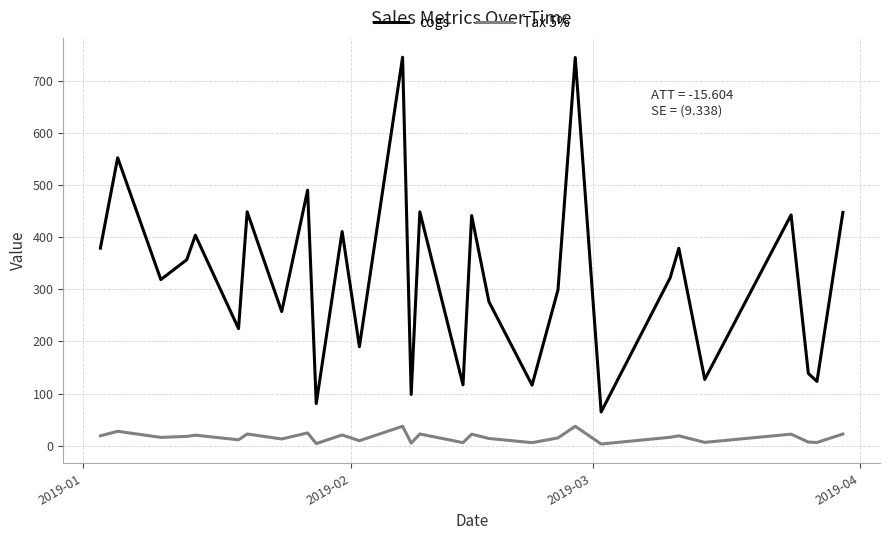

Which series has the largest total across all categories?

cogs